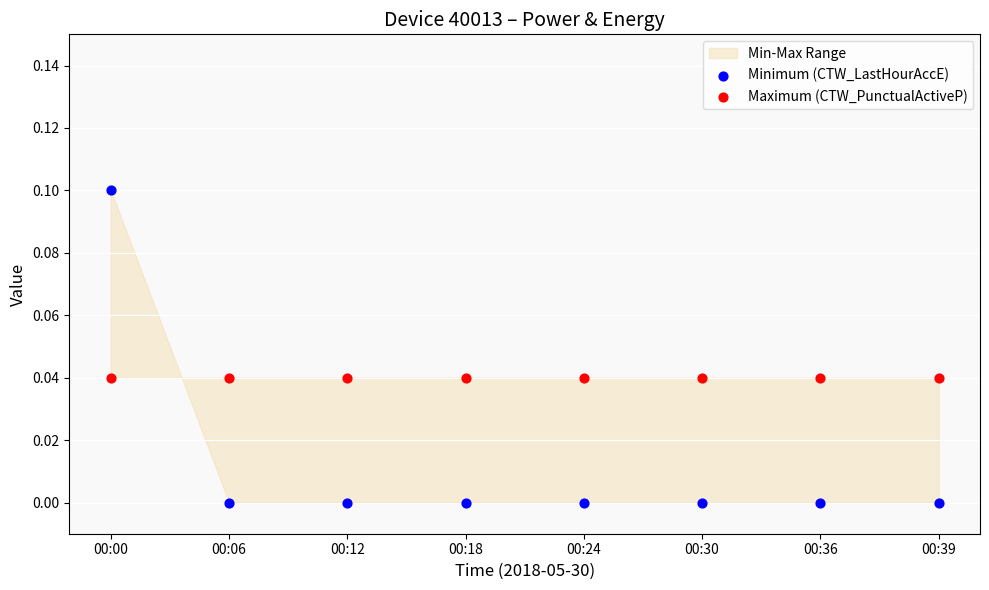

Which series contains the highest Y value?

Minimum (CTW_LastHourAccE)